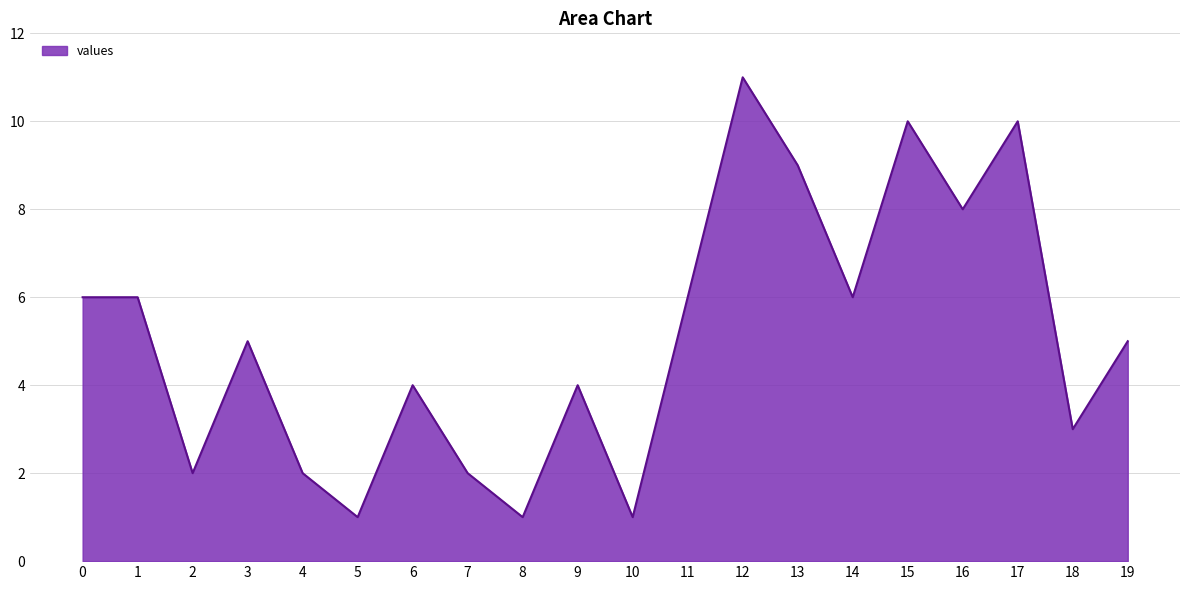

What is the change in value from 6 to 12?

+7